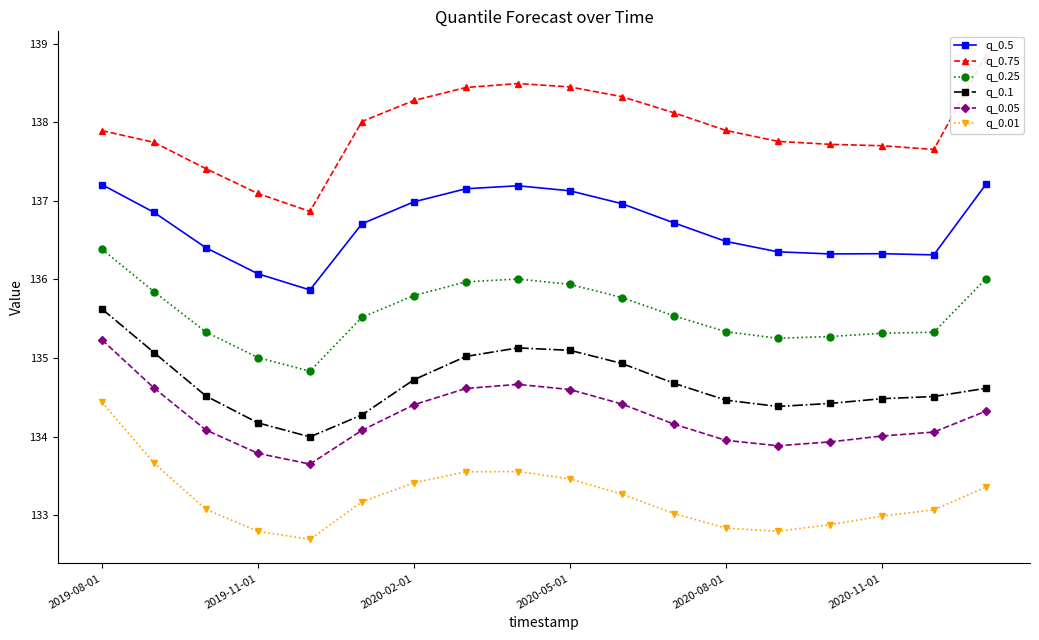

True or false: q_0.1 and q_0.05 intersect in this chart.

False